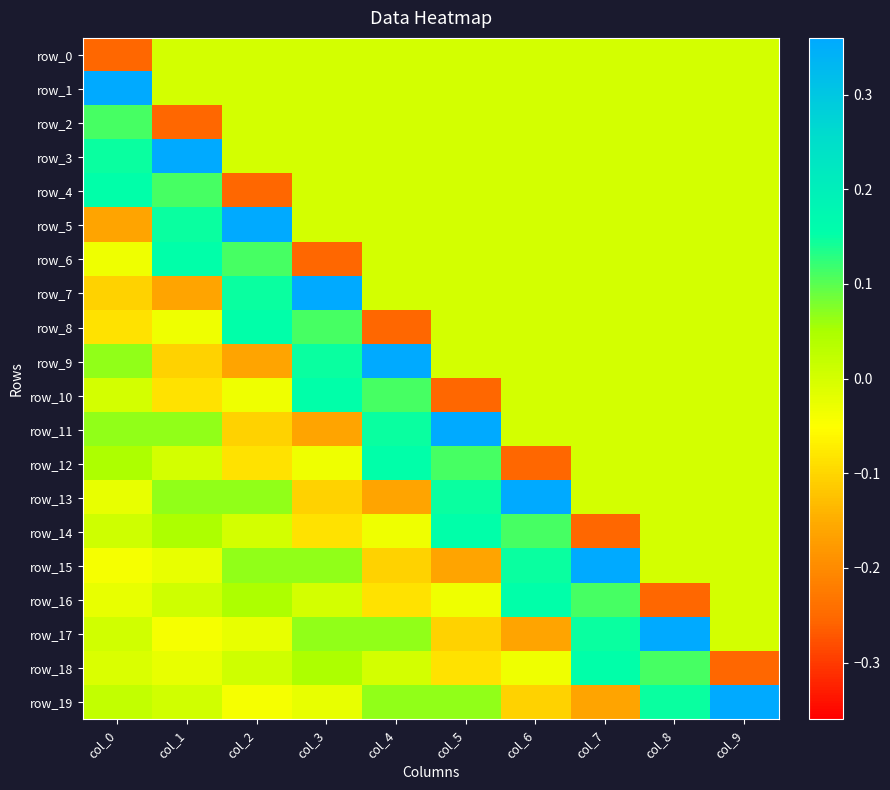

What is the sum of all row_14 values?

-0.1